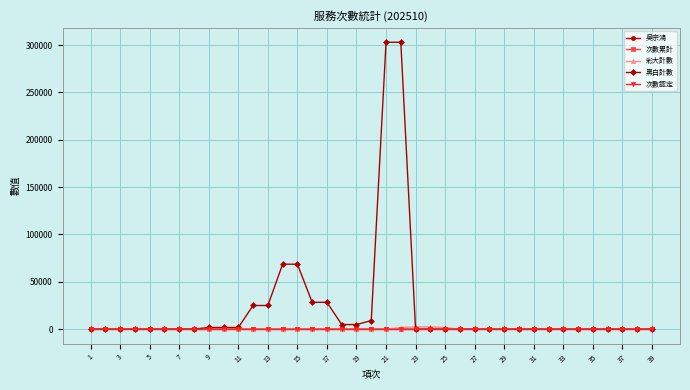

Which series has the largest range (max minus min)?

黑白計數